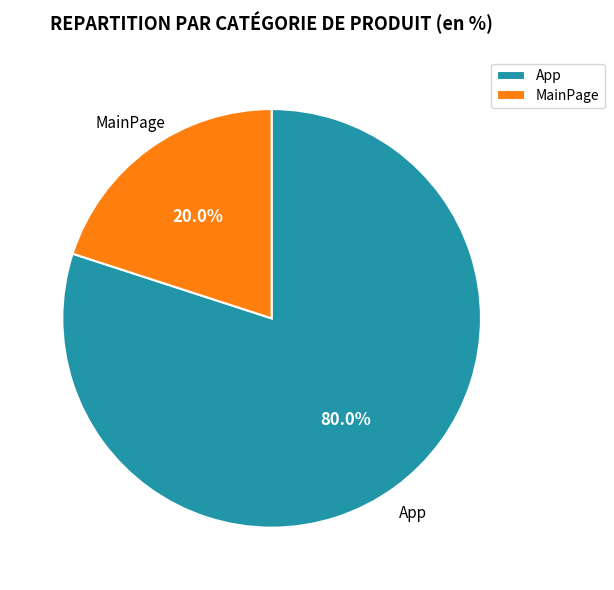

How many slices are in this pie chart?

2